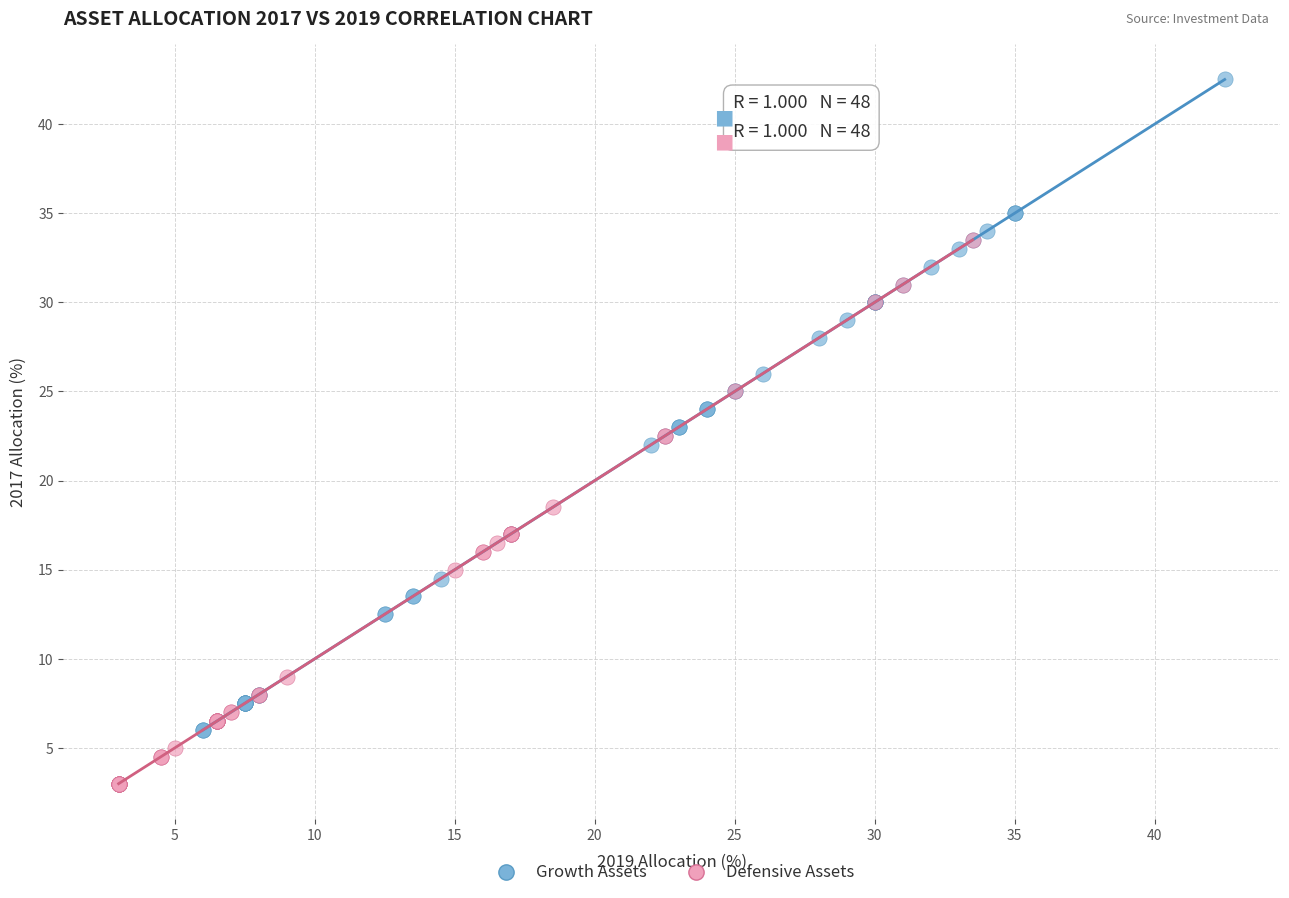

Which series reaches the minimum Y coordinate?

Defensive Assets